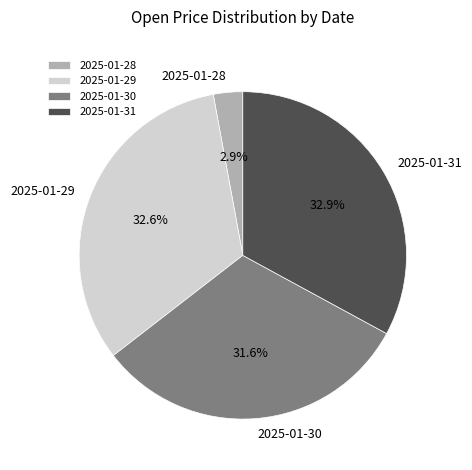

How many slices are in this pie chart?

4